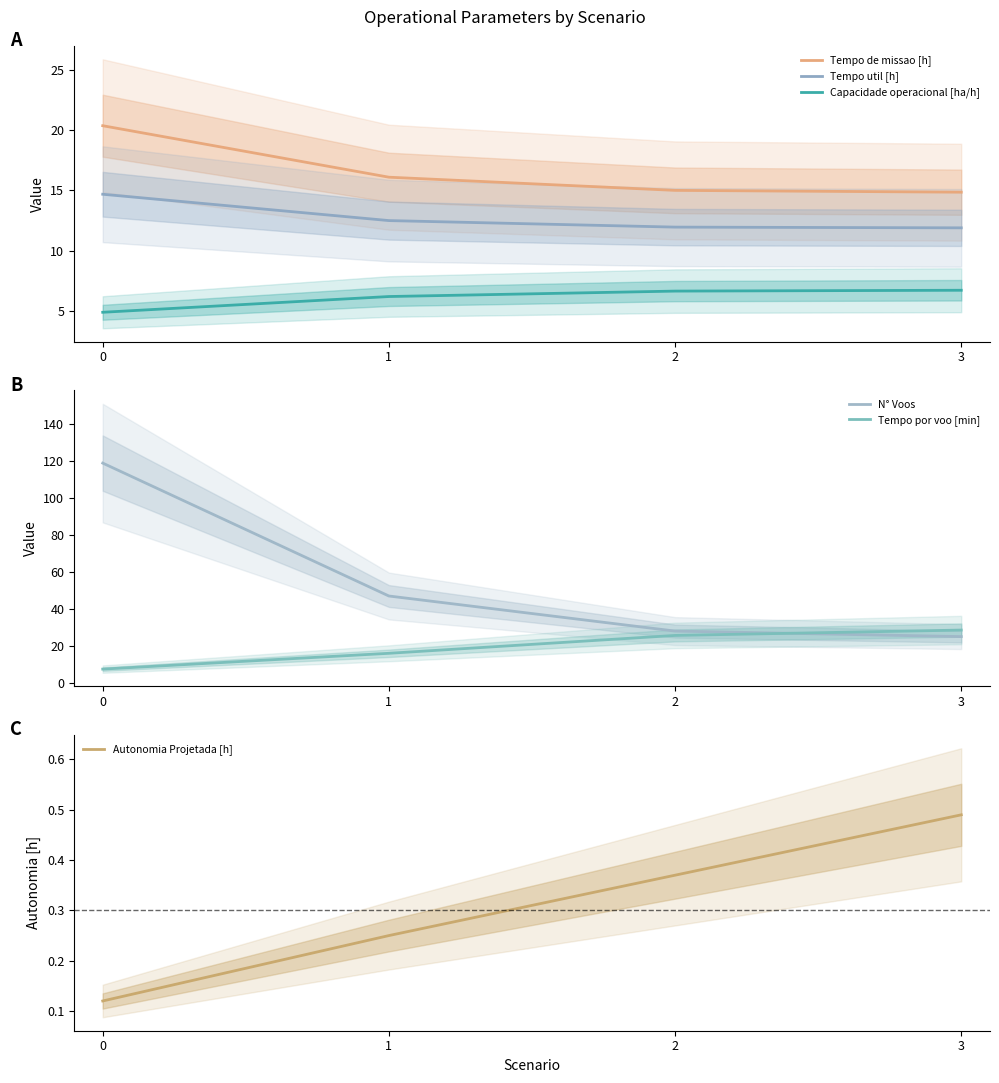

What is the average value of the Tempo de missao [h] series?

16.6